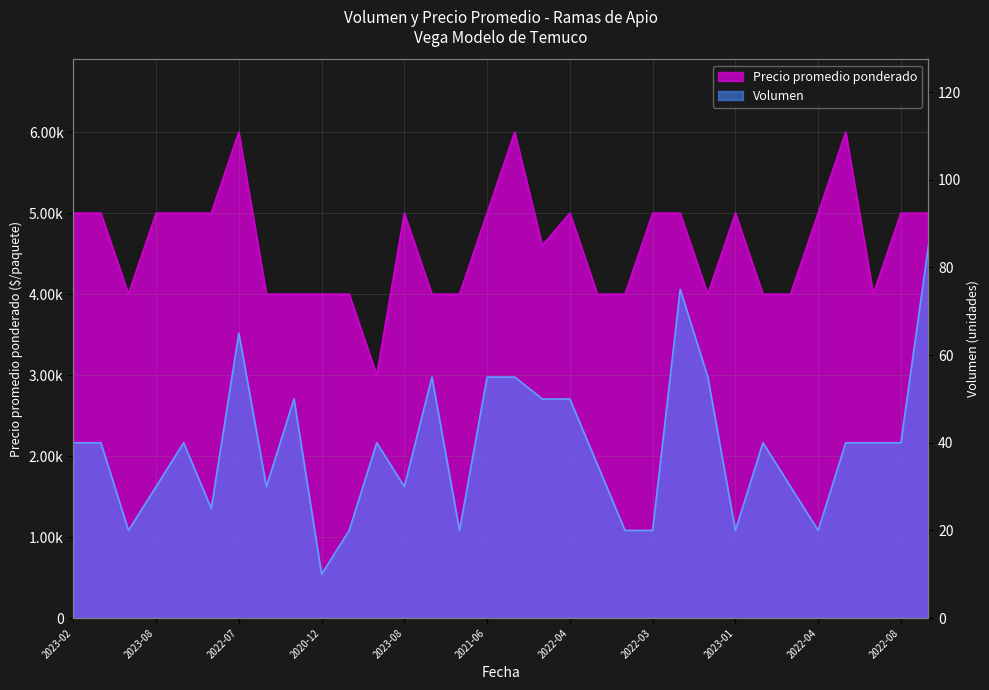

What value does the Volumen series have at 2023-02?

40